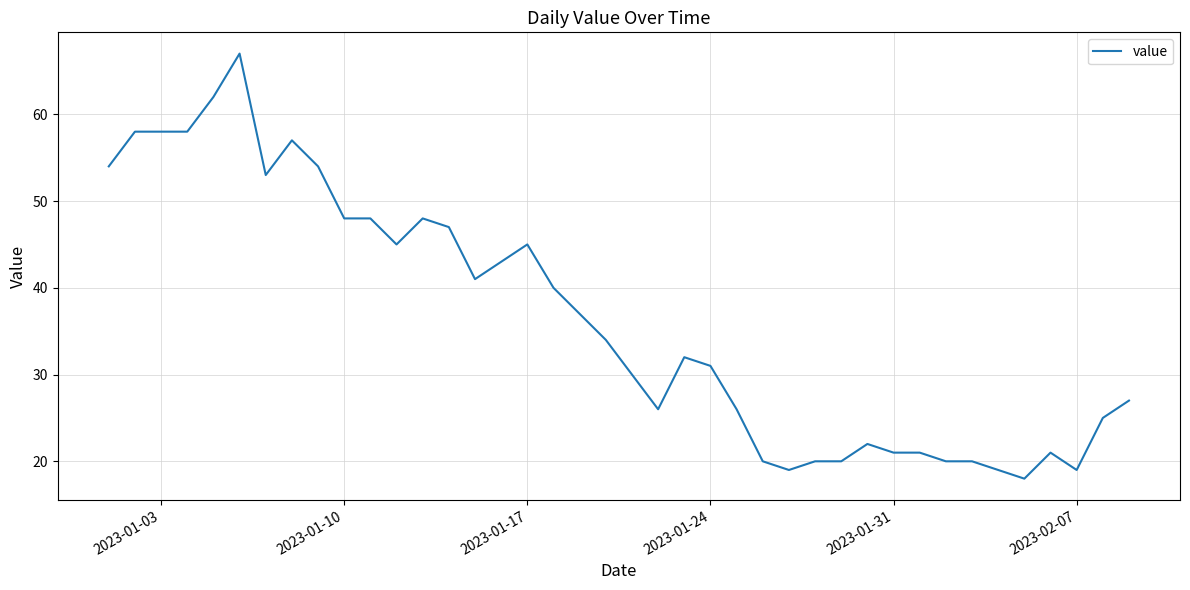

What is the minimum value shown in the chart?

18